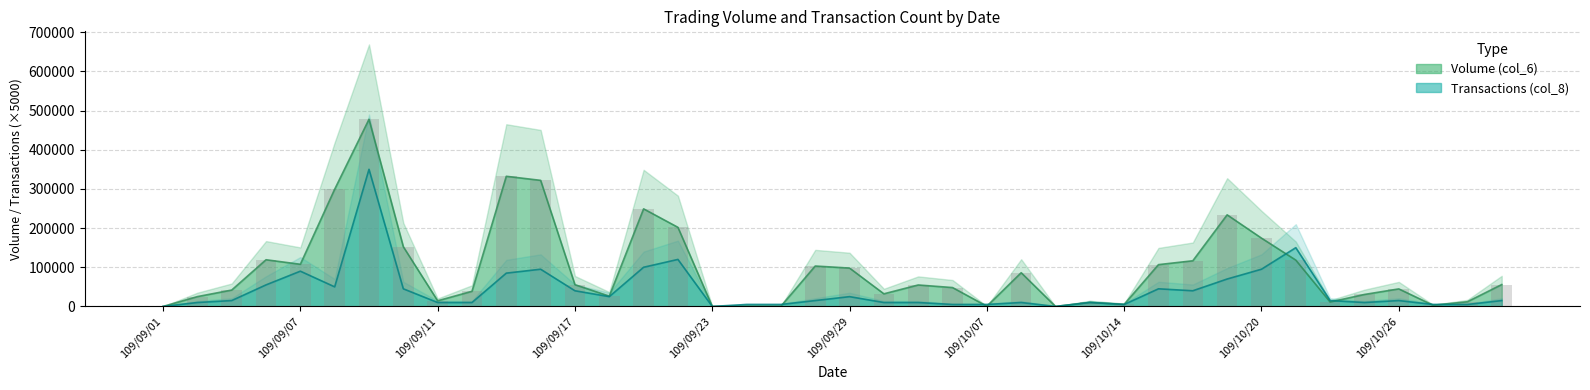

What is the difference between the maximum and minimum values in the col_6 series?

477660